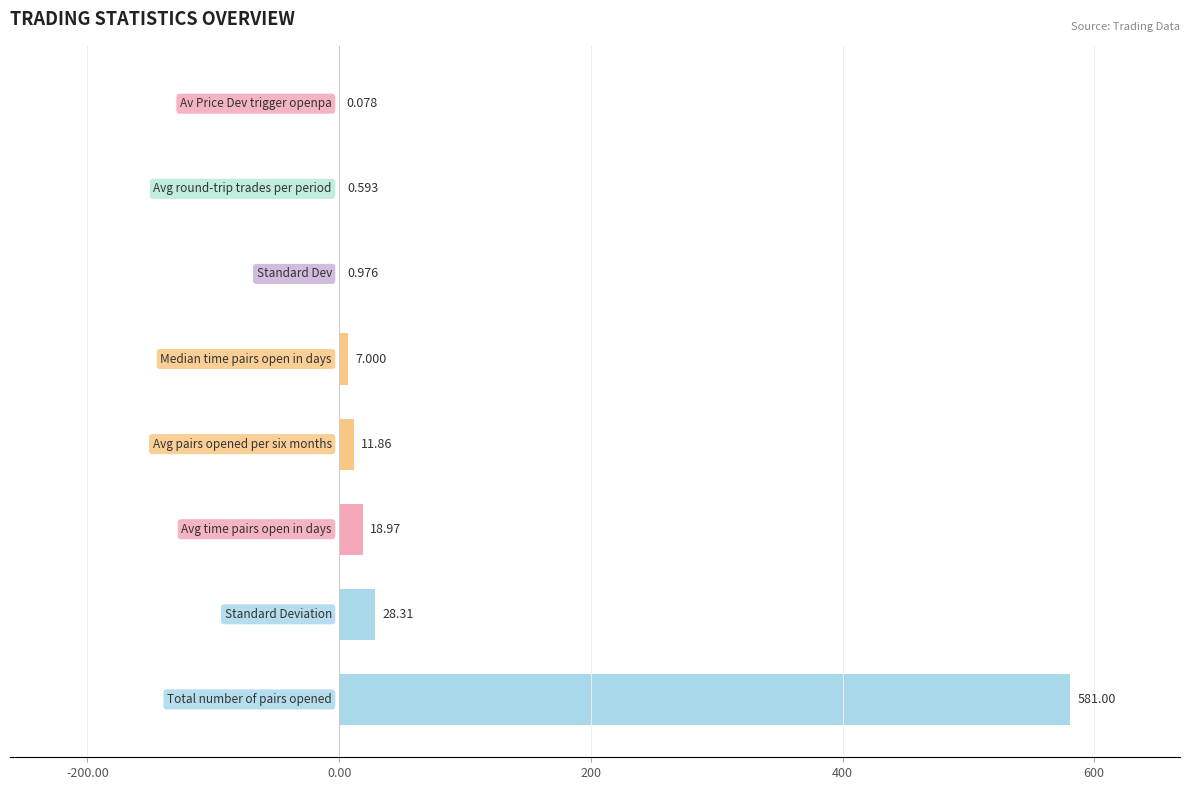

Count the number of values greater than 11.

4